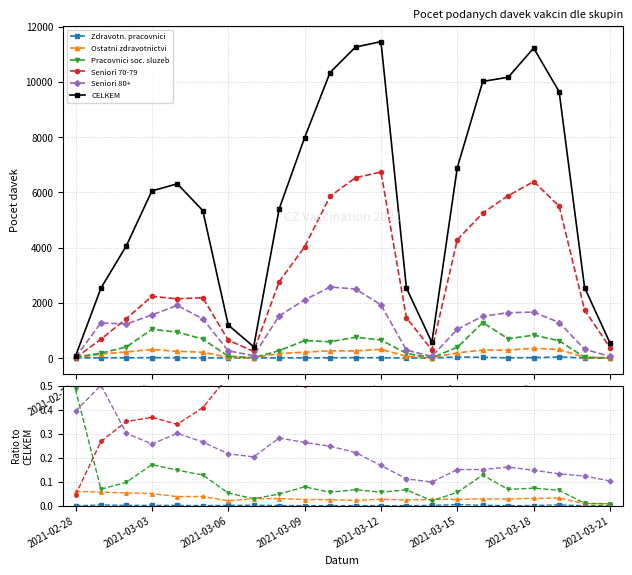

Between 2021-03-03 and 2021-03-21, which series saw the biggest shift?

CELKEM